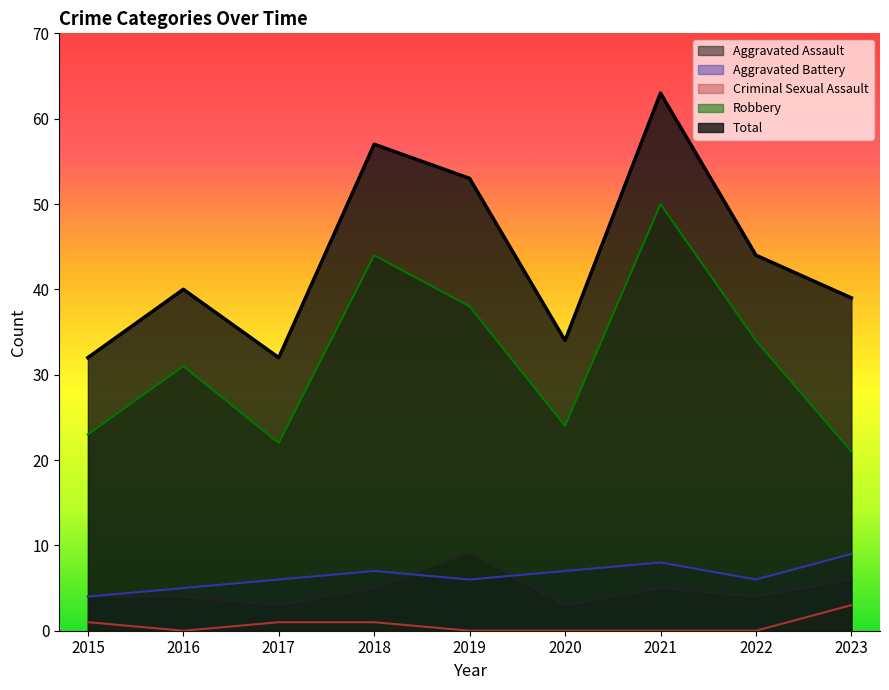

Is the value of Total at 2023 greater than the value of Criminal Sexual Assault at 2021?

Yes